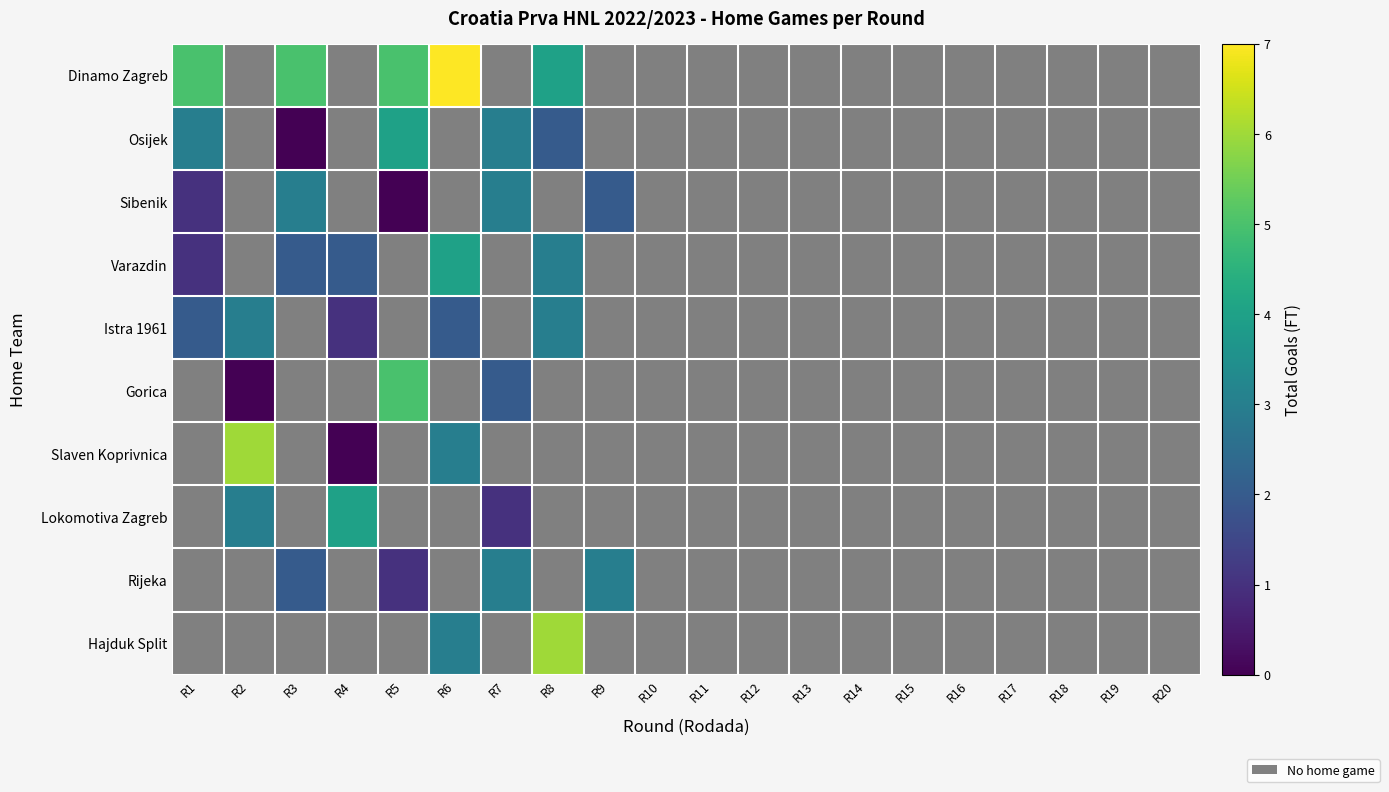

Count the number of categories in the chart.

20